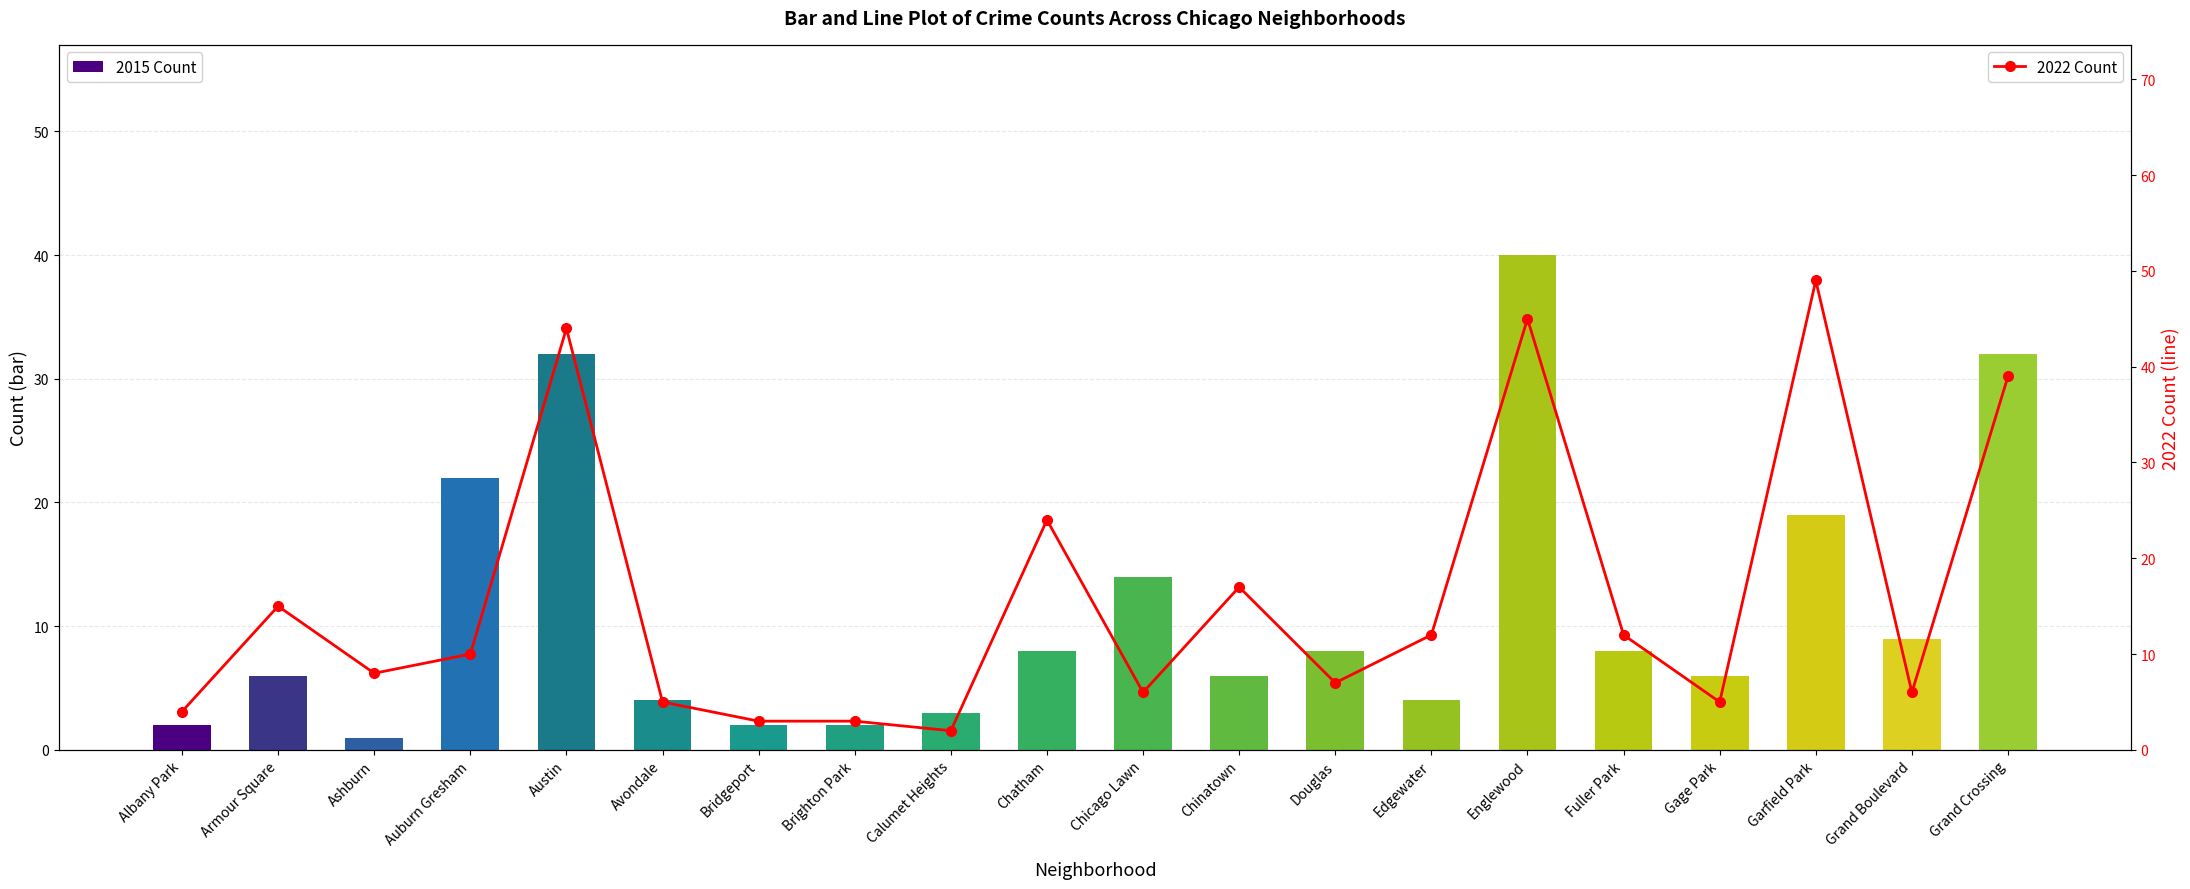

How many groups of bars are there?

20